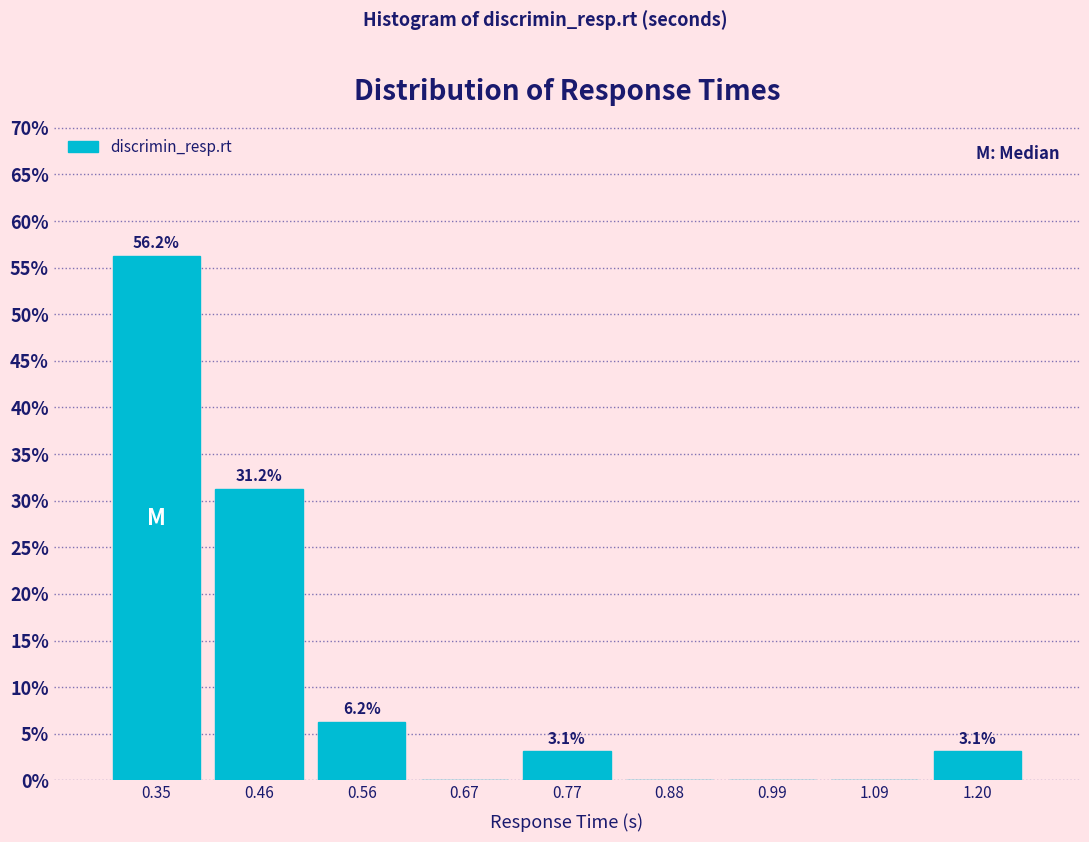

Which range on the x-axis has the tallest bar?

0.30 to 0.40